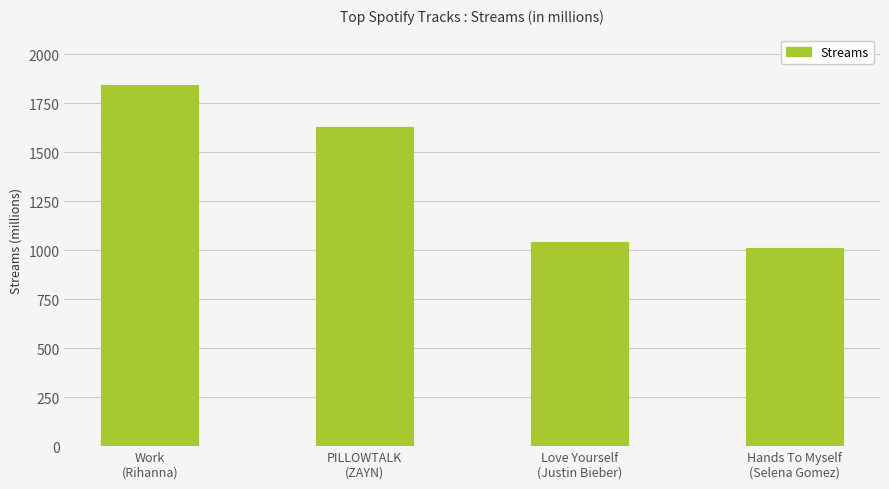

At which label does the data first exceed 1631?

Work
(Rihanna)